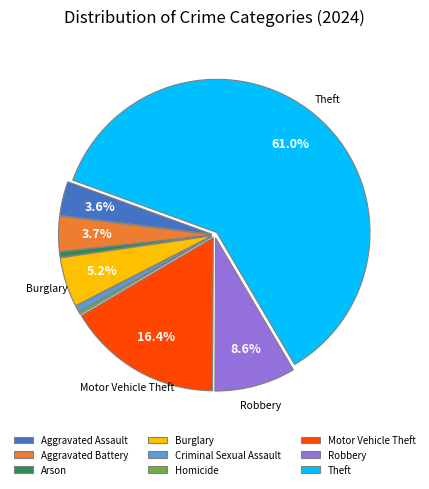

Combined, what portion of the pie is Aggravated Battery and Motor Vehicle Theft?

20.1%